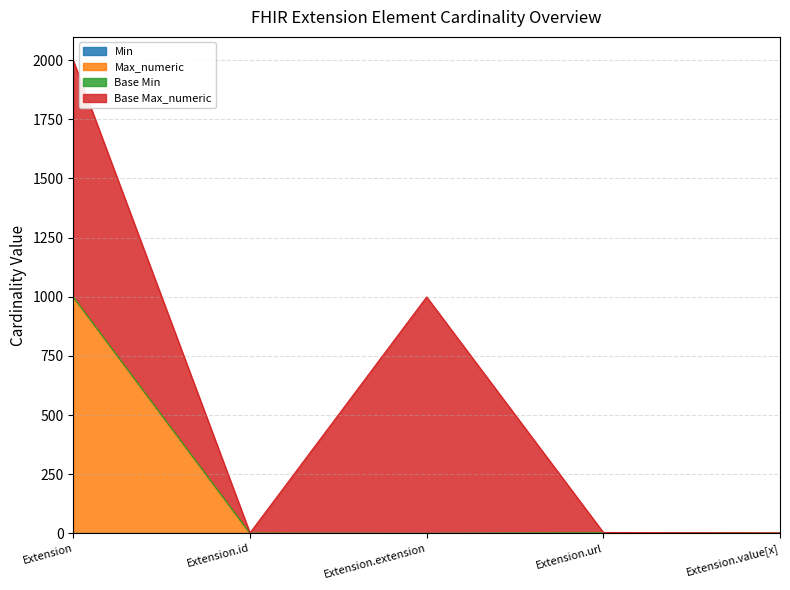

At Extension.id, list the series in order from smallest to largest.

Min, Max_numeric